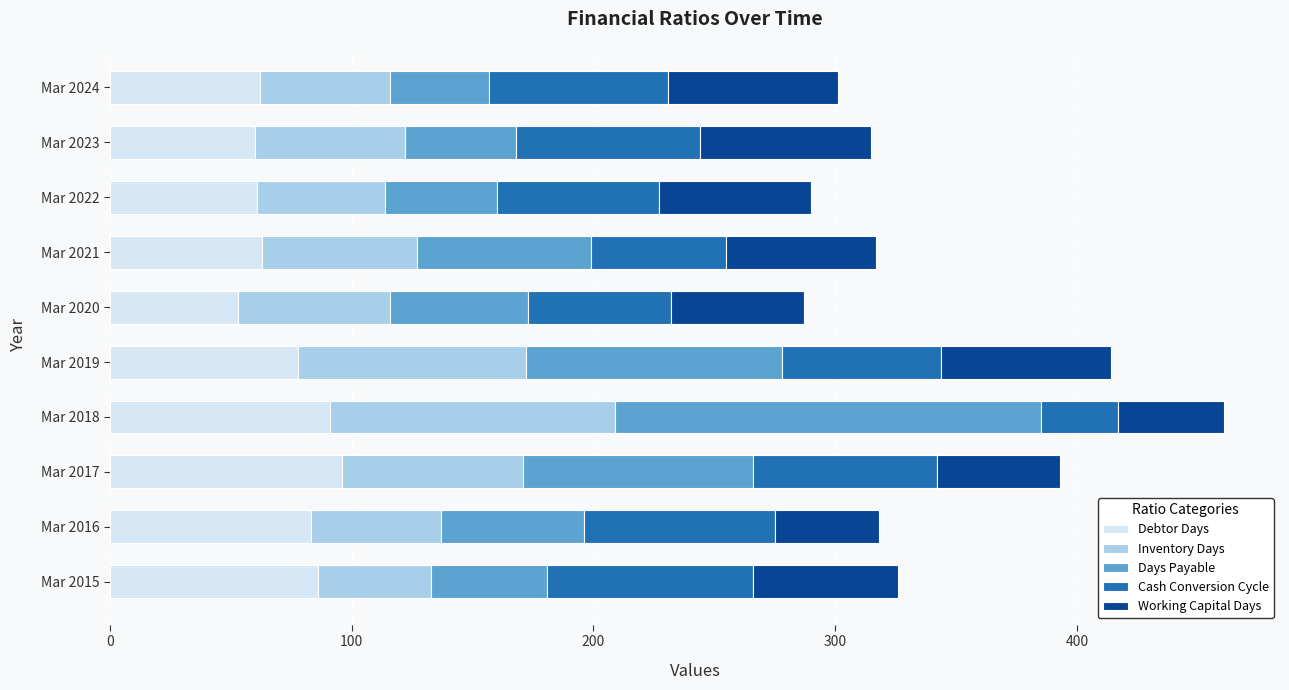

What is the minimum value for Debtor Days?

53